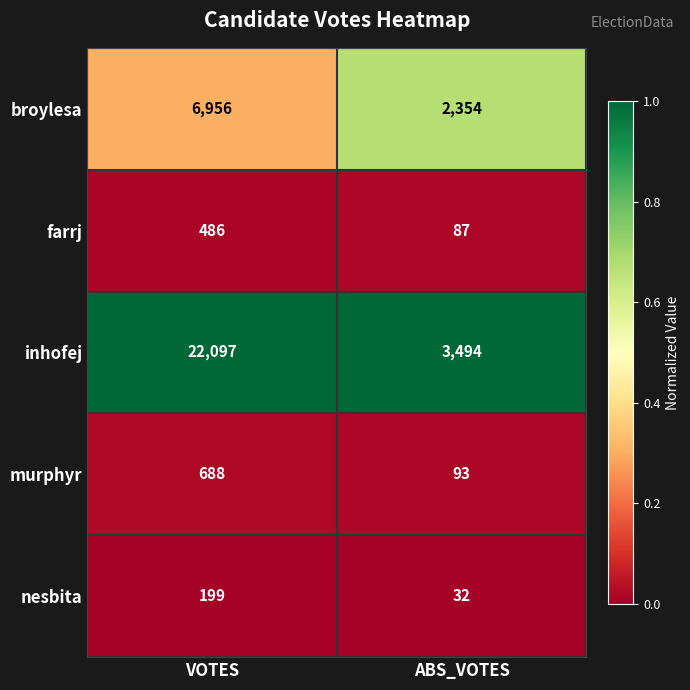

What is the total value across all series at ABS_VOTES?

6060